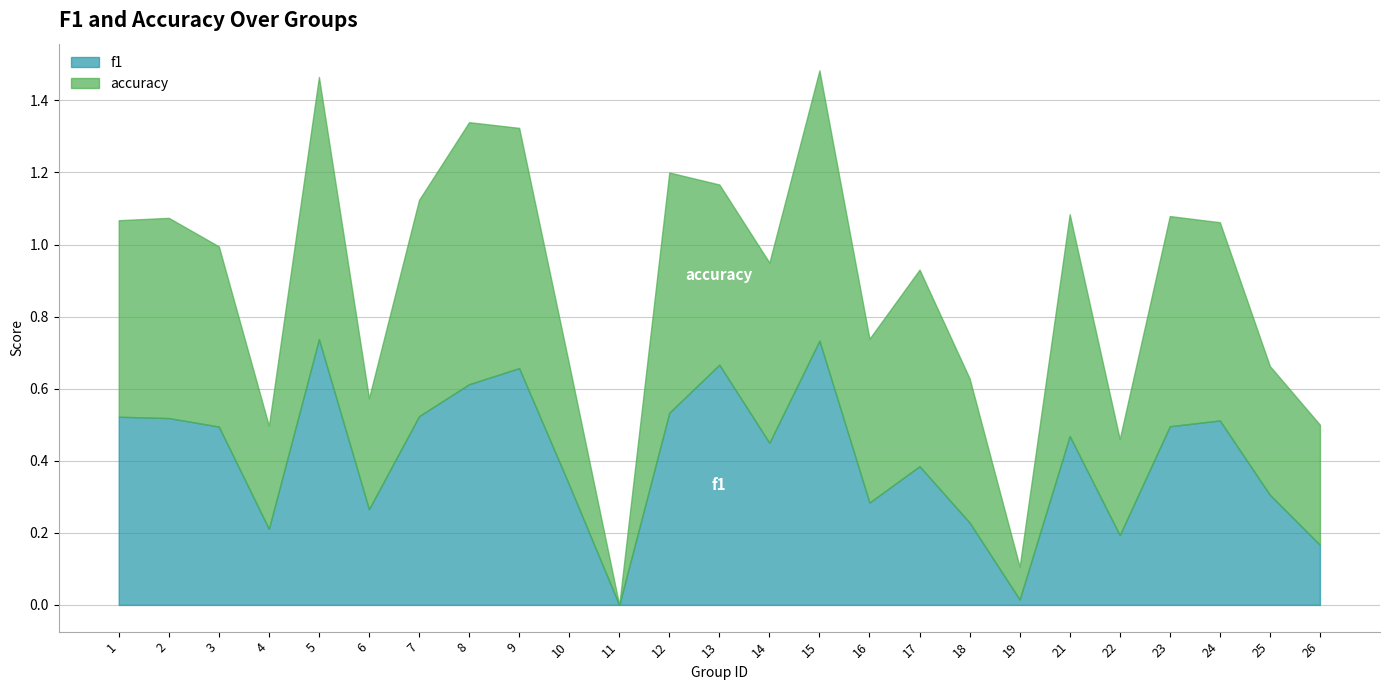

Which series has the largest range (max minus min)?

accuracy